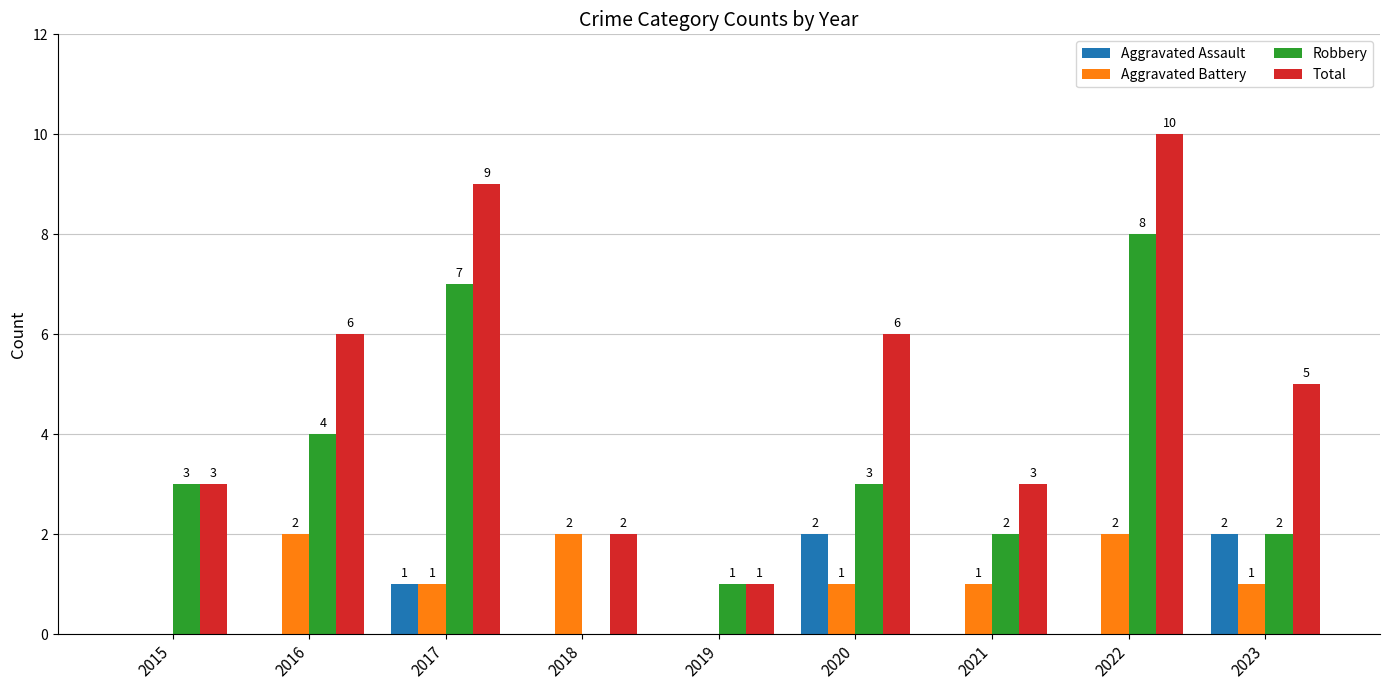

Reading right to left, what are all the values shown in this chart?

Aggravated Assault: 2023=2	2022=0	2021=0	2020=2	2019=0	2018=0	2017=1	2016=0	2015=0
Aggravated Battery: 2023=1	2022=2	2021=1	2020=1	2019=0	2018=2	2017=1	2016=2	2015=0
Robbery: 2023=2	2022=8	2021=2	2020=3	2019=1	2018=0	2017=7	2016=4	2015=3
Total: 2023=5	2022=10	2021=3	2020=6	2019=1	2018=2	2017=9	2016=6	2015=3